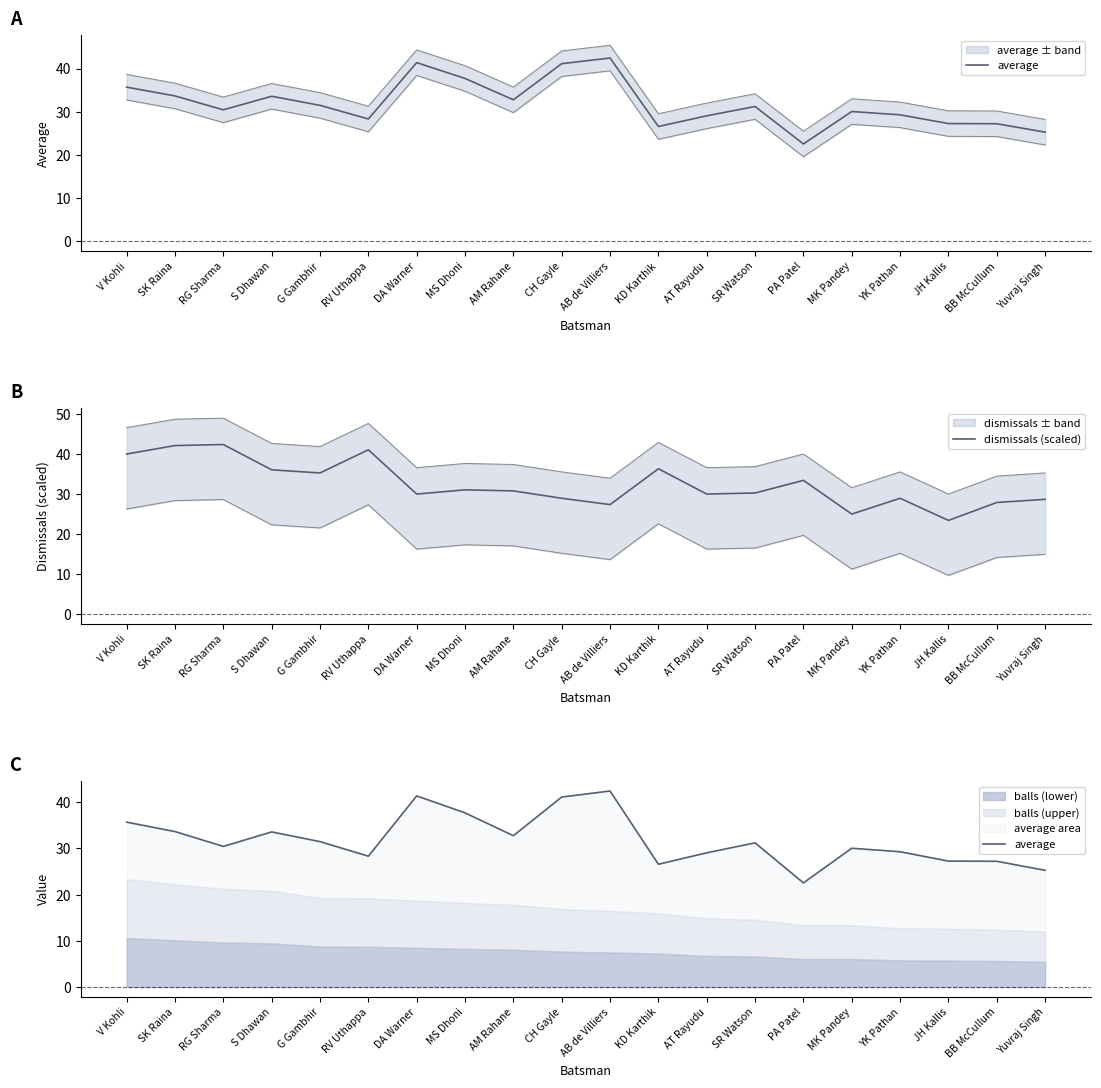

What is the total value across all series at MK Pandey?

55.1